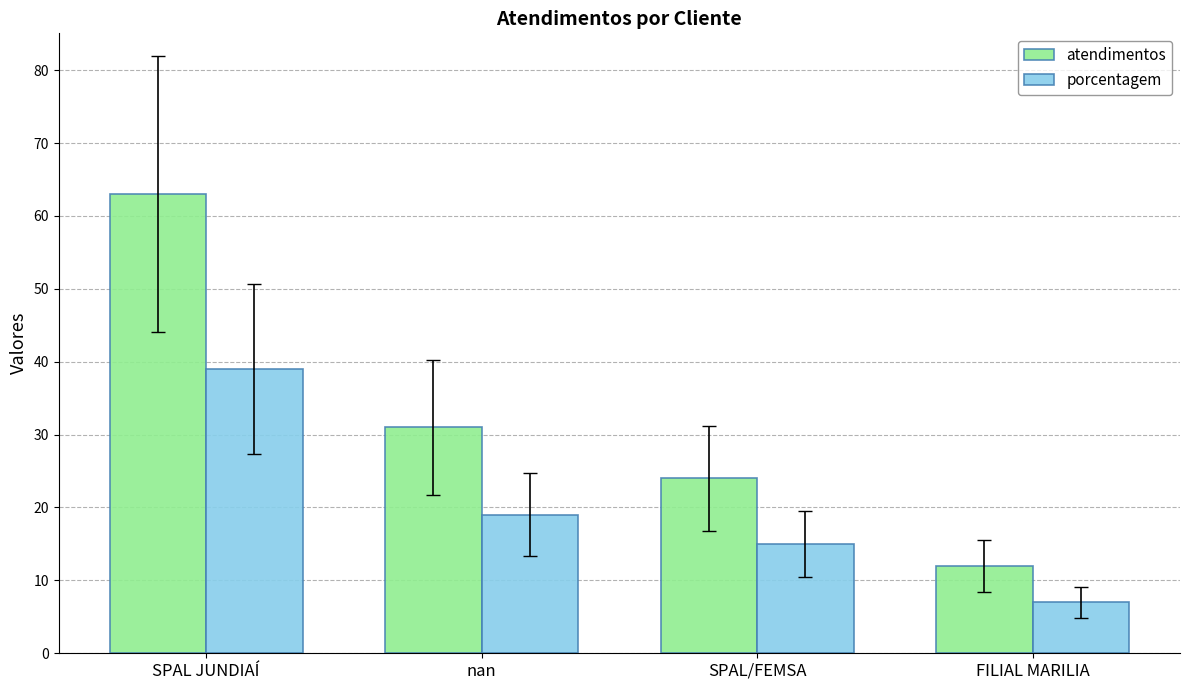

Which series has the largest total across all categories?

atendimentos